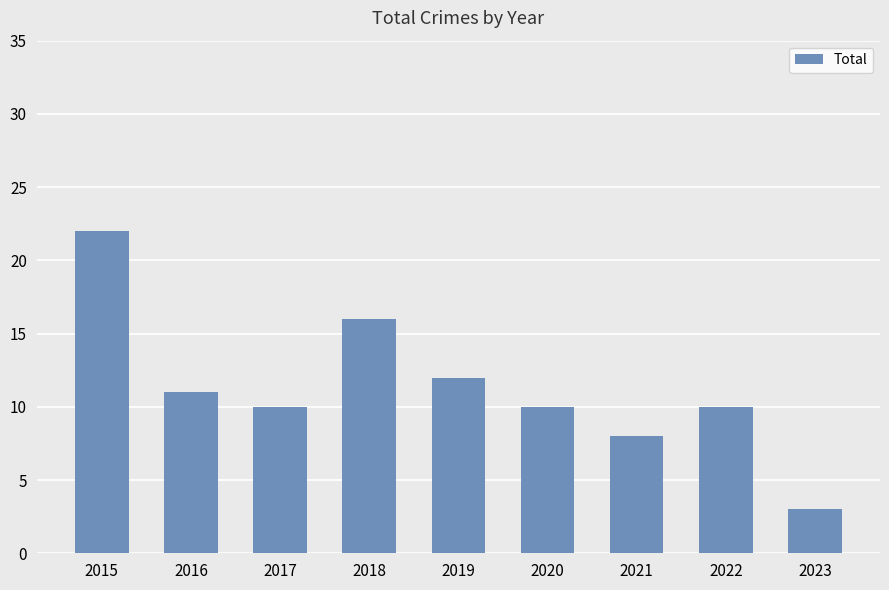

Reading left to right, transcribe all the data shown in this chart.

22	11	10	16	12	10	8	10	3